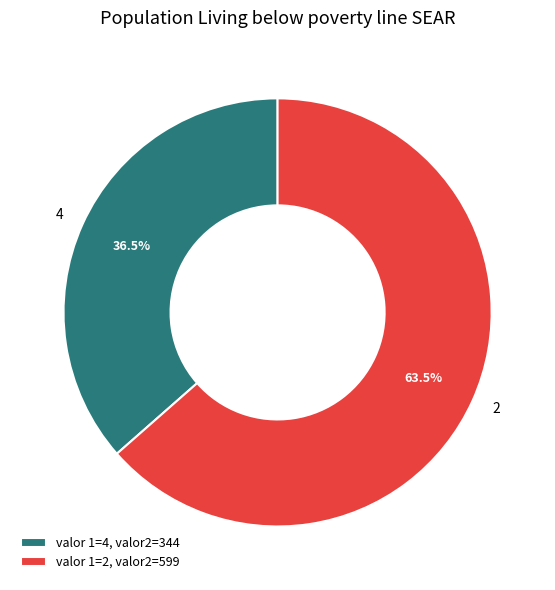

To the nearest percent, what is the difference between the largest and smallest slice percentages?

27%